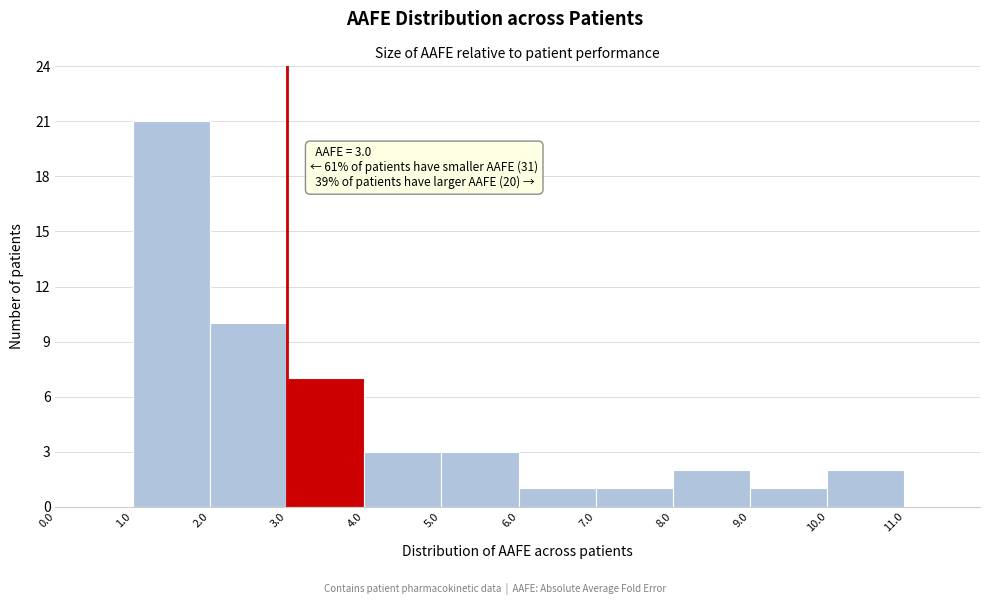

Which range on the x-axis has the tallest bar?

1 to 2